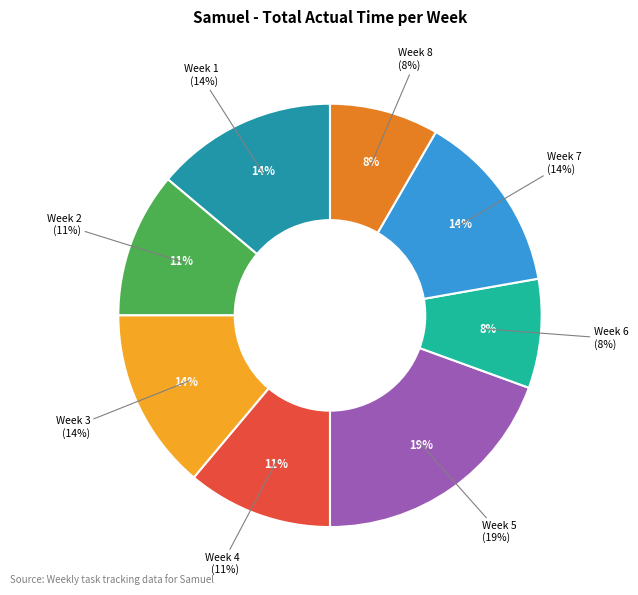

Is it true that Week 2 is 19% of the pie?

False